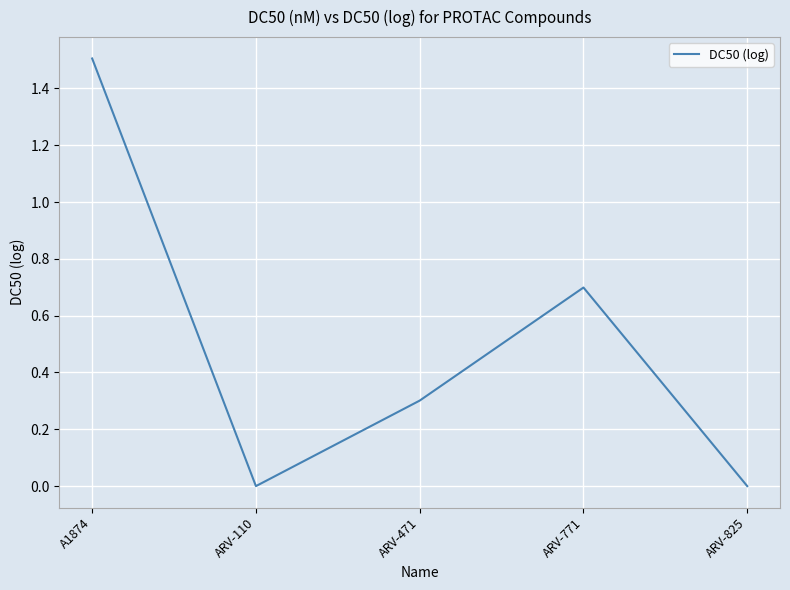

What position from the right is ARV-825?

1